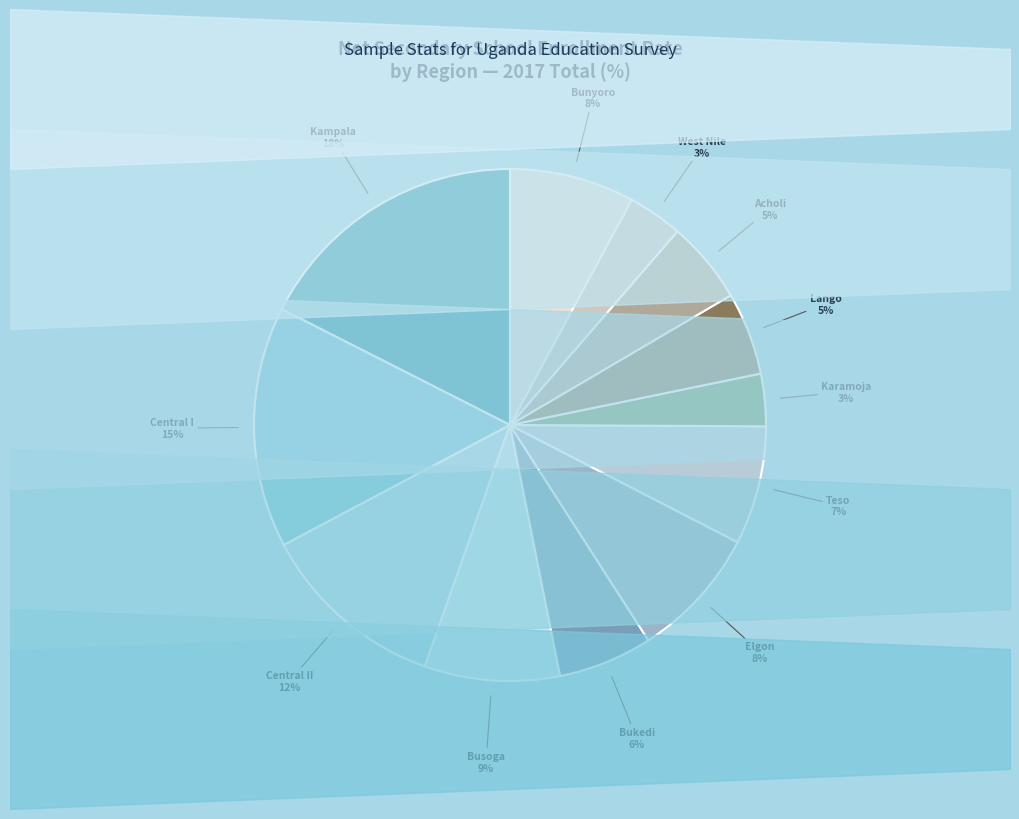

To the nearest percent, what percentage of the pie is Bukedi?

6%